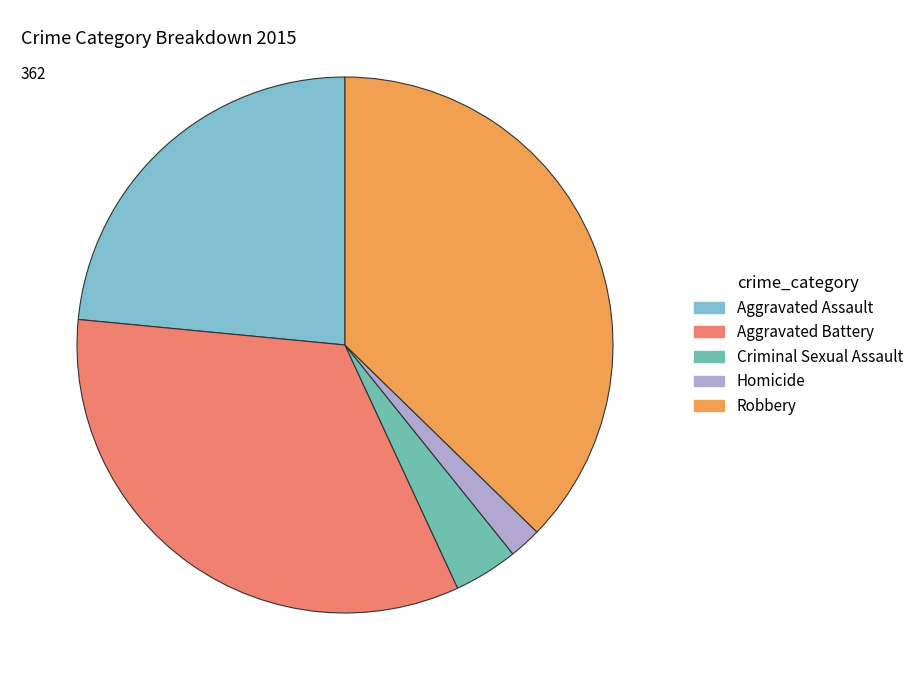

Rank the categories by value from highest to lowest.

Robbery, Aggravated Battery, Aggravated Assault, Criminal Sexual Assault, Homicide